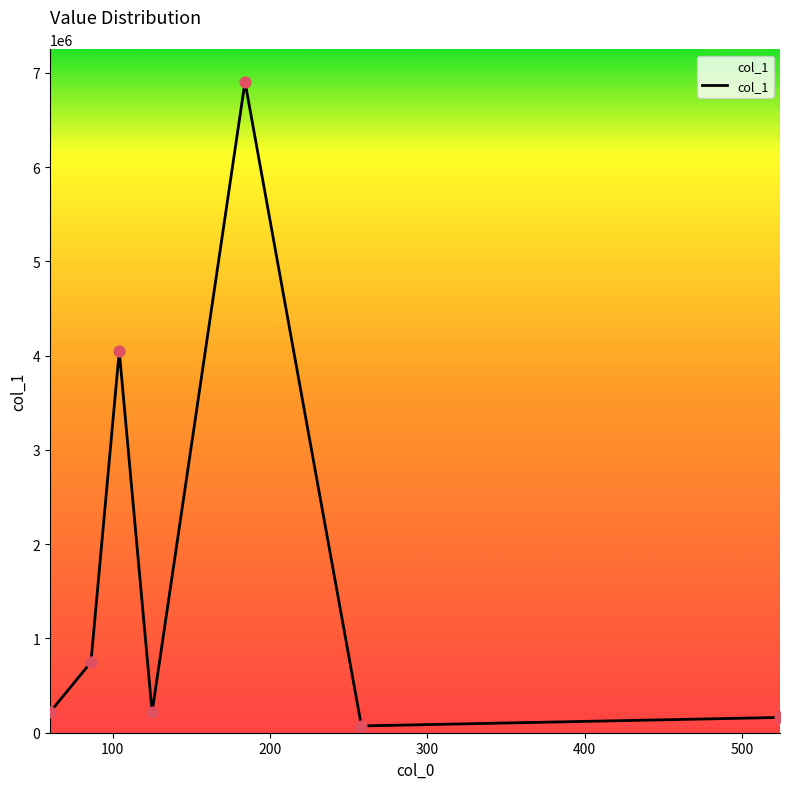

What is the maximum value shown in the chart?

6903646.5